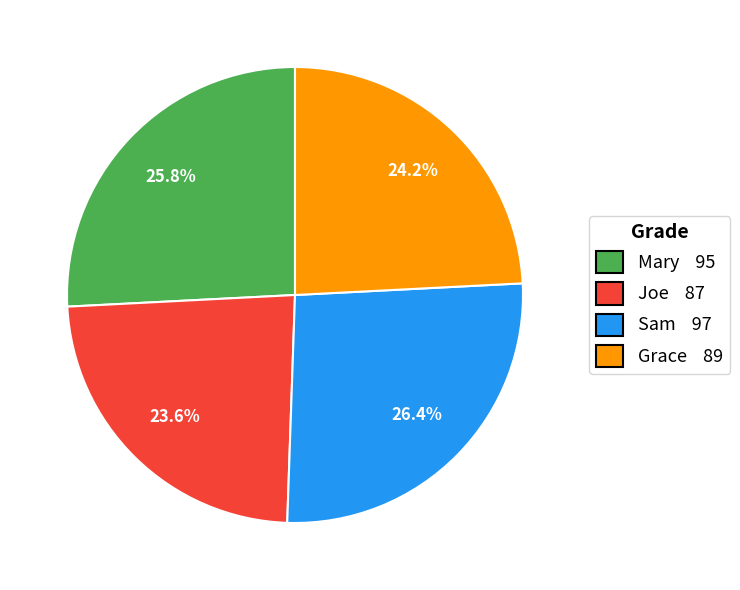

What percentage do Mary and Grace together represent?

50.0%